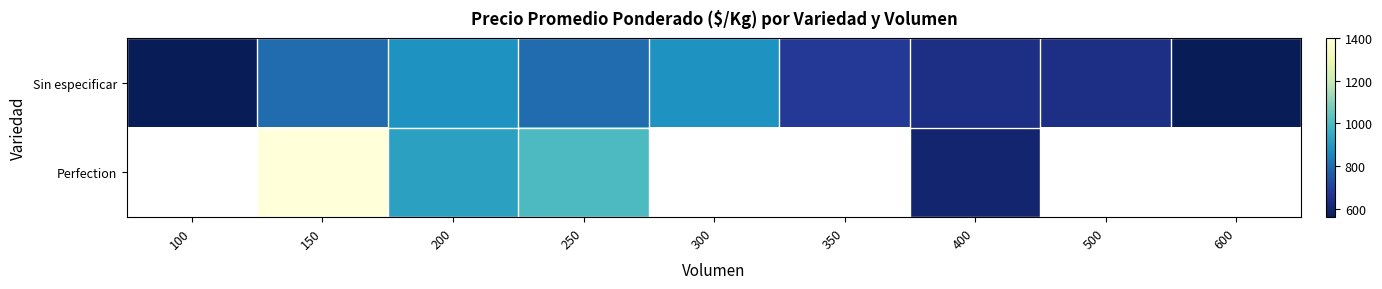

Is the value of Sin especificar at 500 greater than the value of Perfection at 100?

No